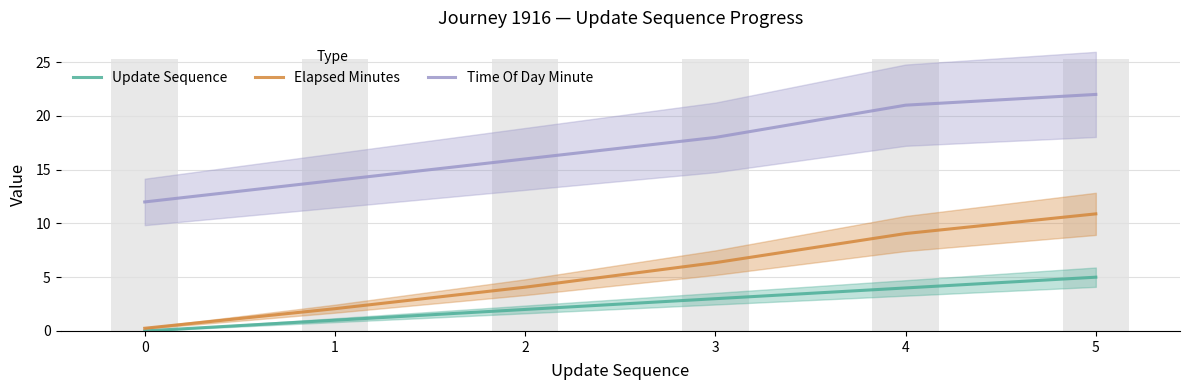

How many data points in Update Sequence are less than 3?

3